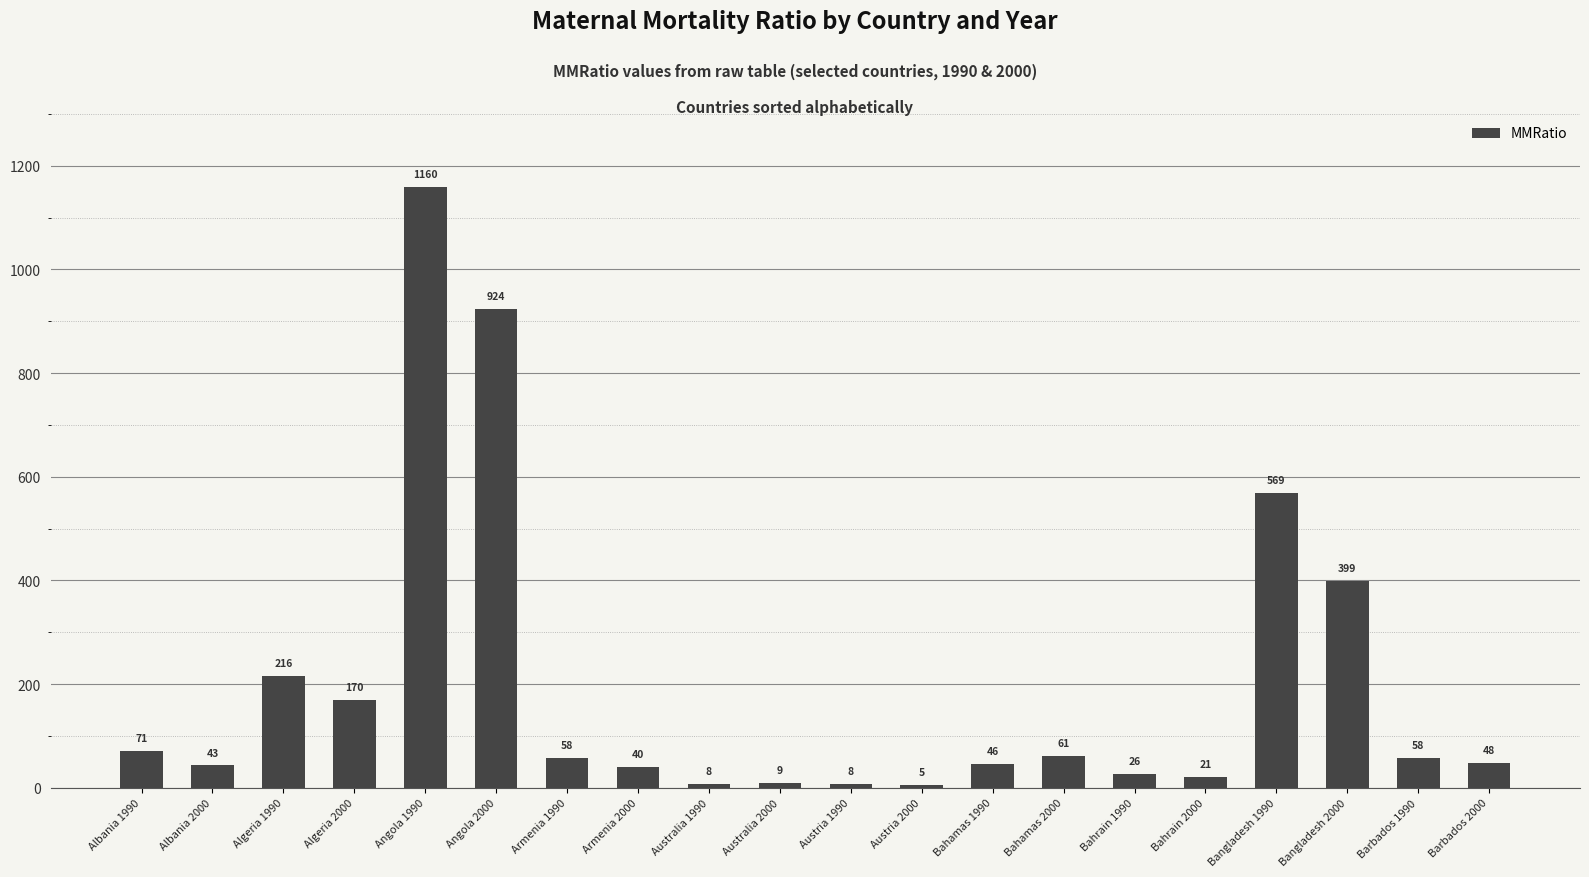

Which has a higher value, Algeria 1990 or Bangladesh 2000?

Bangladesh 2000